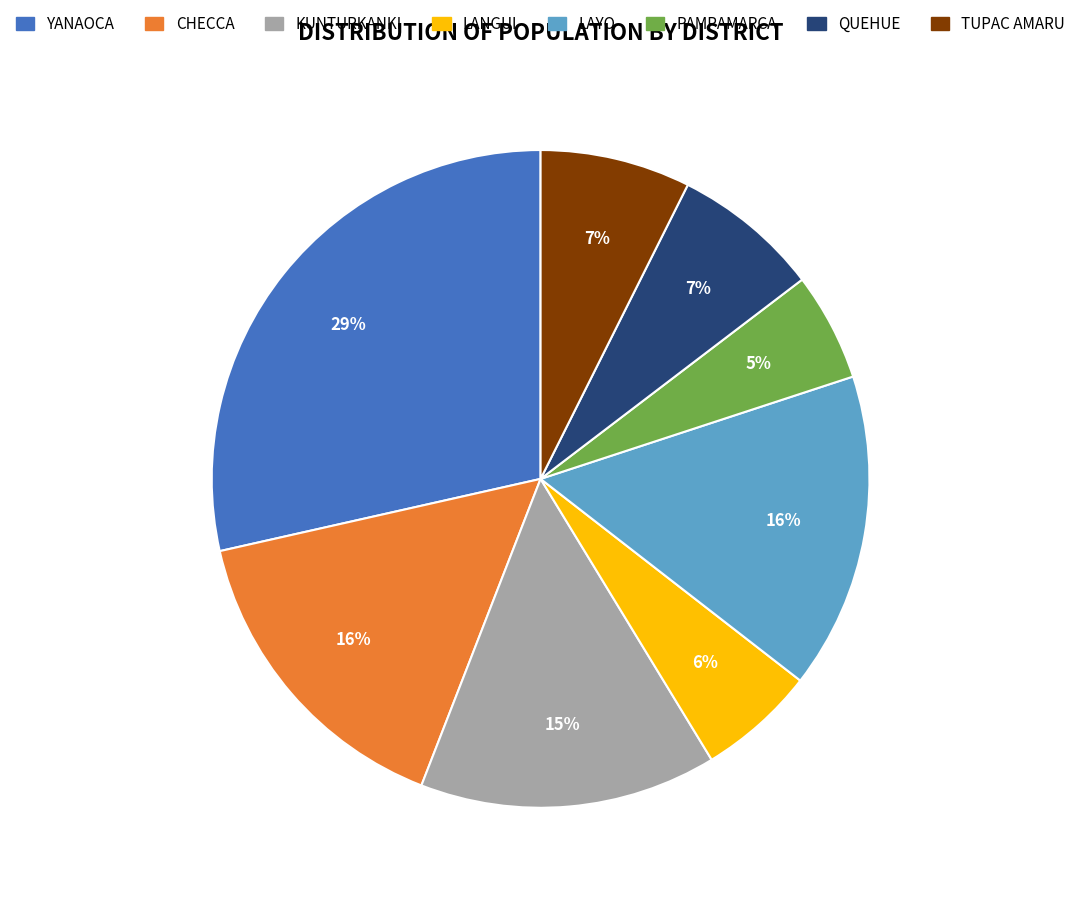

Which has a higher value, QUEHUE or PAMPAMARCA?

QUEHUE